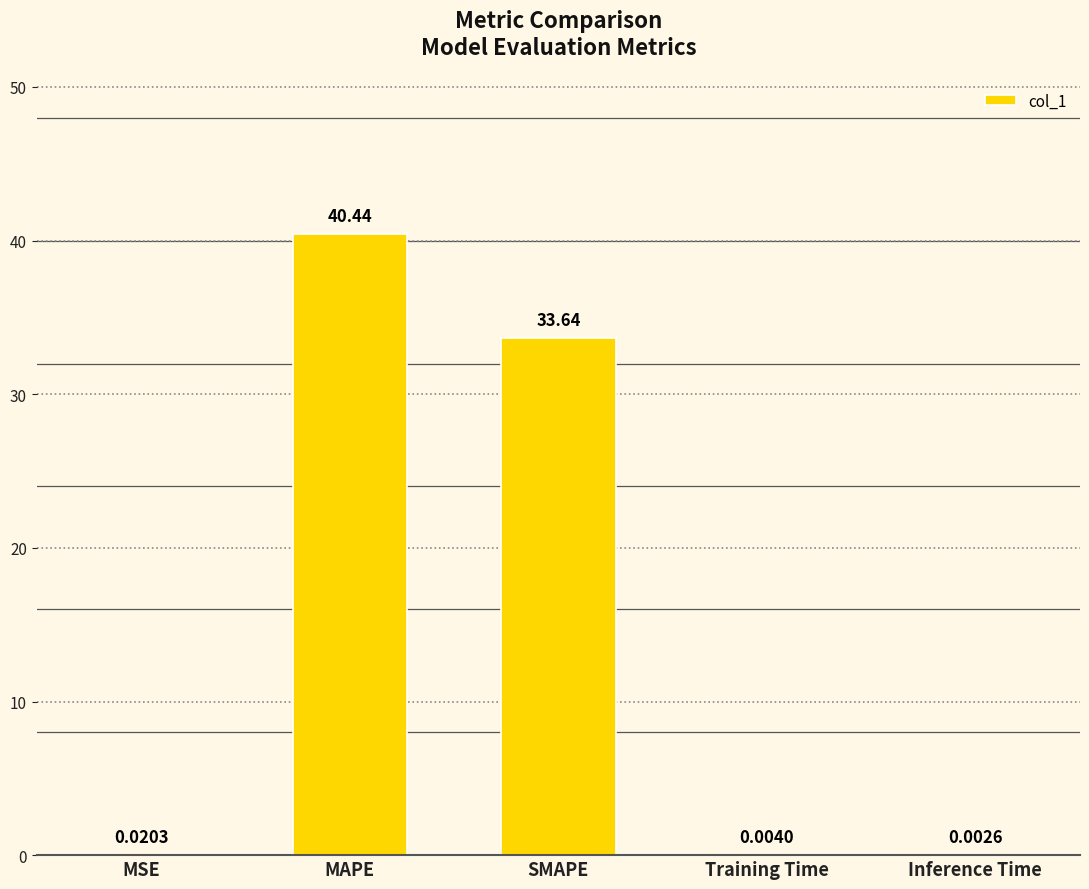

Read the value at SMAPE.

33.6